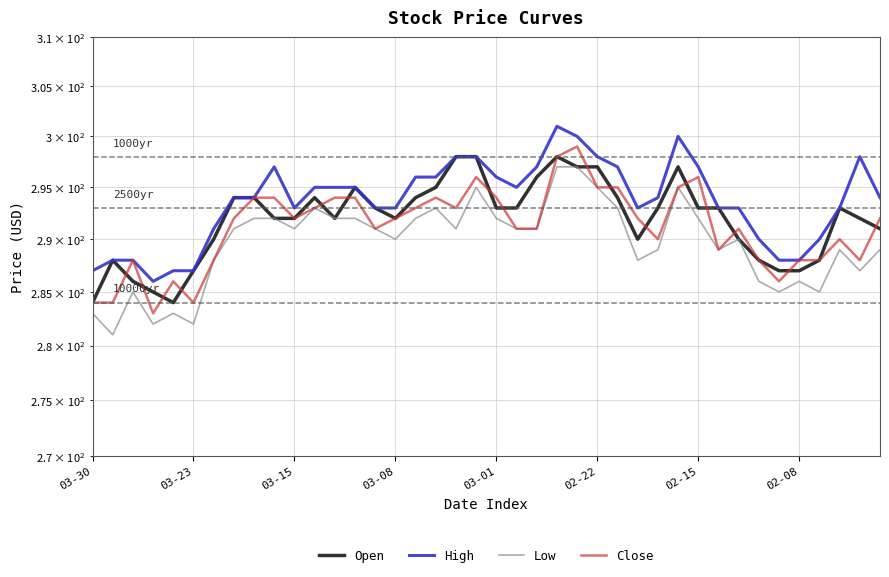

What are all the series names shown in the legend?

Open, High, Low, Close